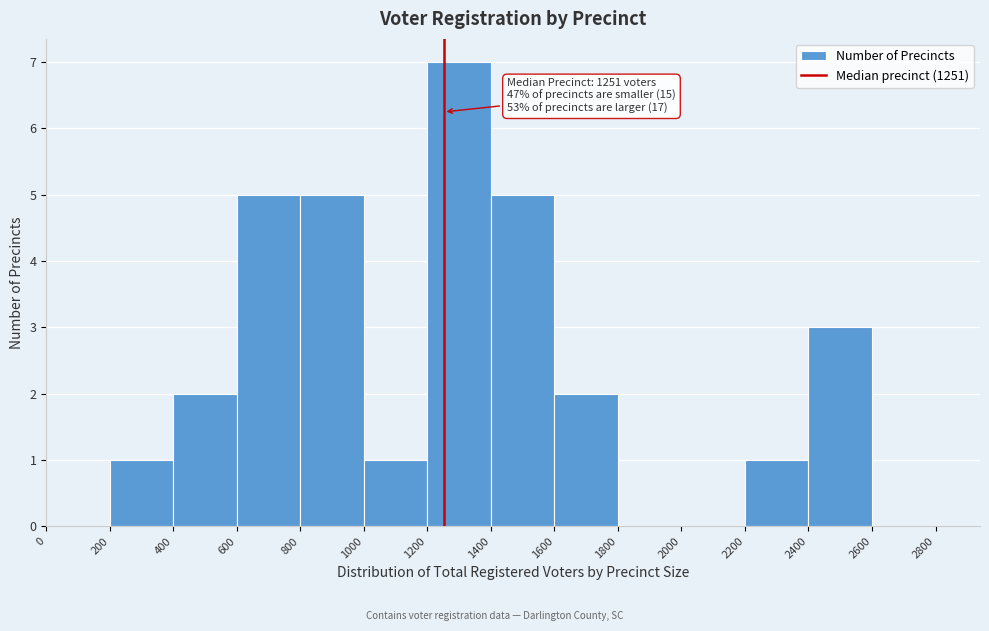

Which range on the x-axis has the tallest bar?

1200 to 1400